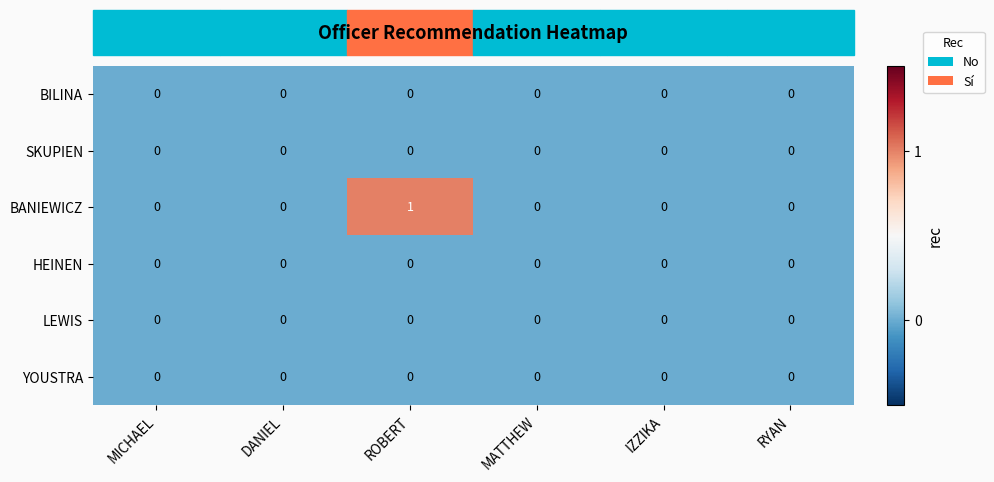

Which series has the largest total across all categories?

BANIEWICZ